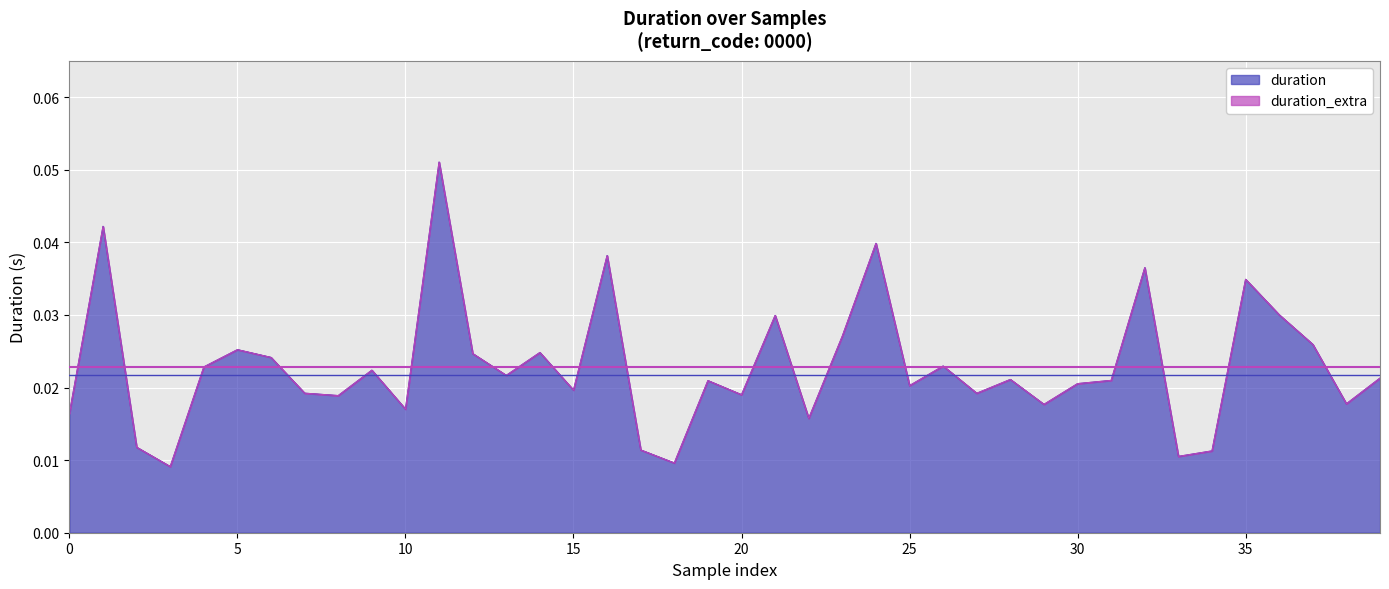

What is the sum of all values?

0.9